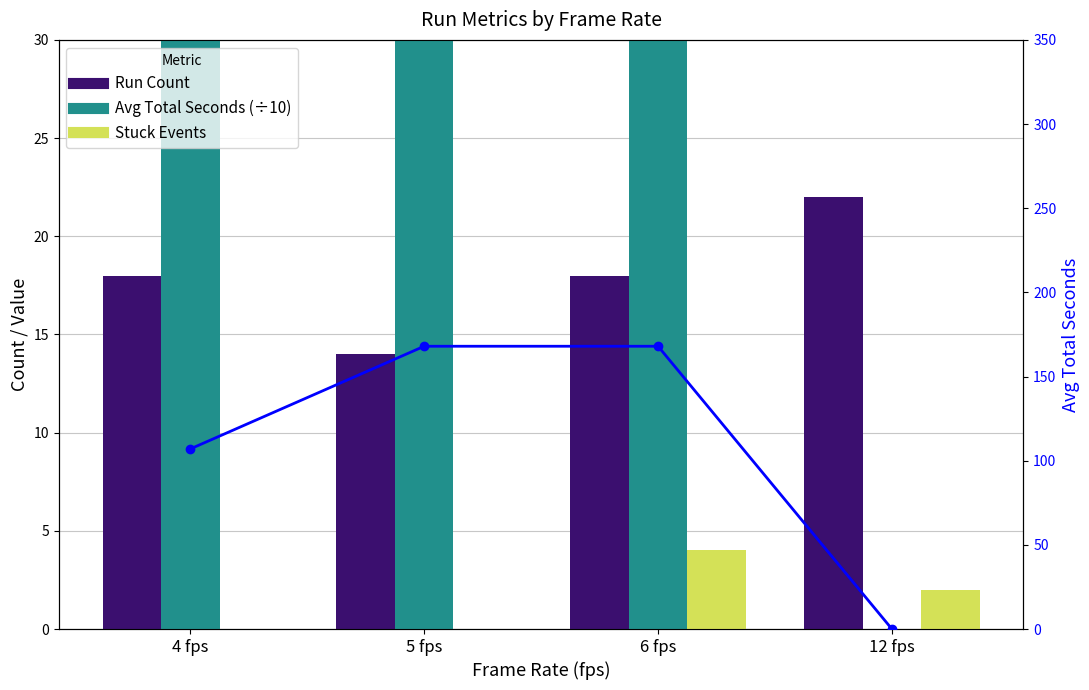

At which category is the sum across all series the highest?

6 fps